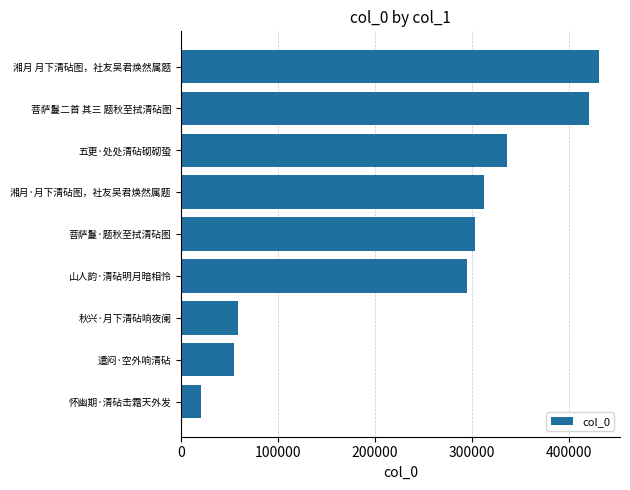

What is the difference between the maximum and minimum values?

410196